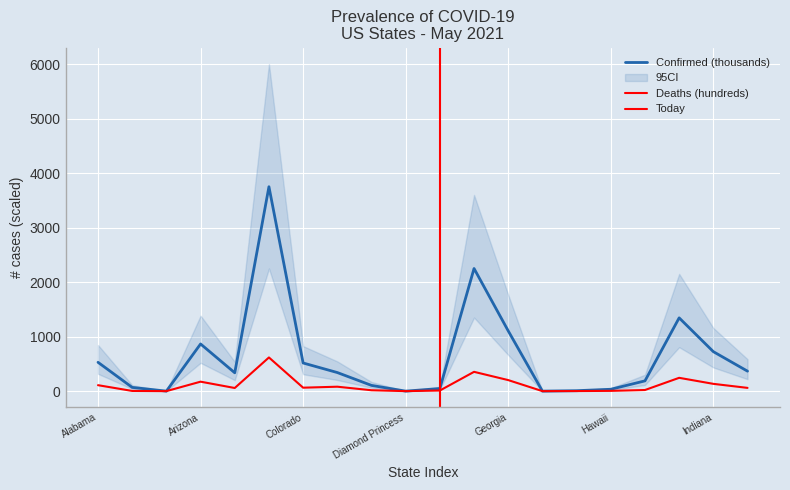

At which category does Deaths reach its first local valley?

American Samoa